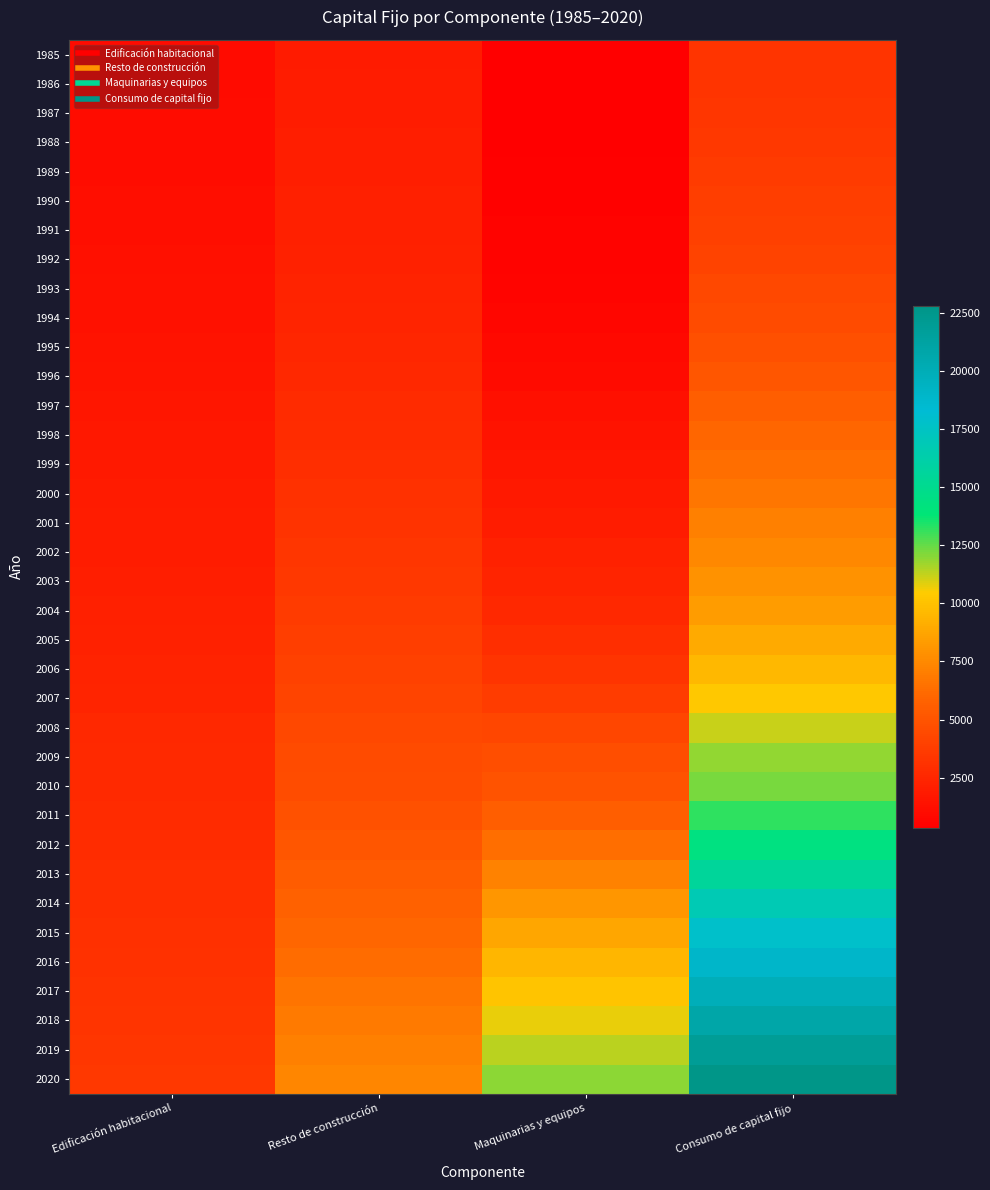

What is the minimum value shown in the chart?

337